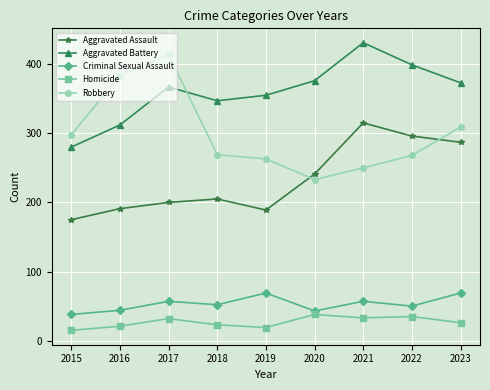

What is the total value across all series at 2018?

896